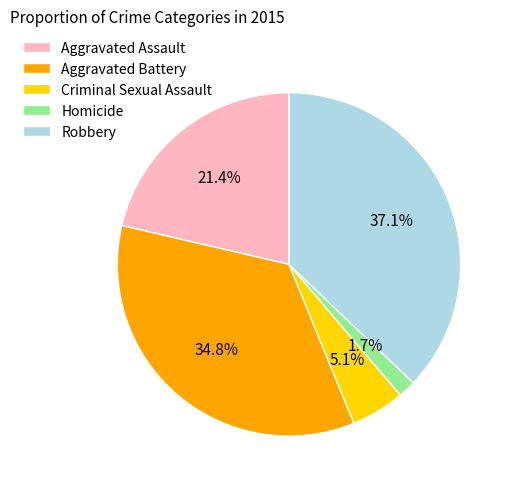

Rank the categories by value from highest to lowest.

Robbery, Aggravated Battery, Aggravated Assault, Criminal Sexual Assault, Homicide